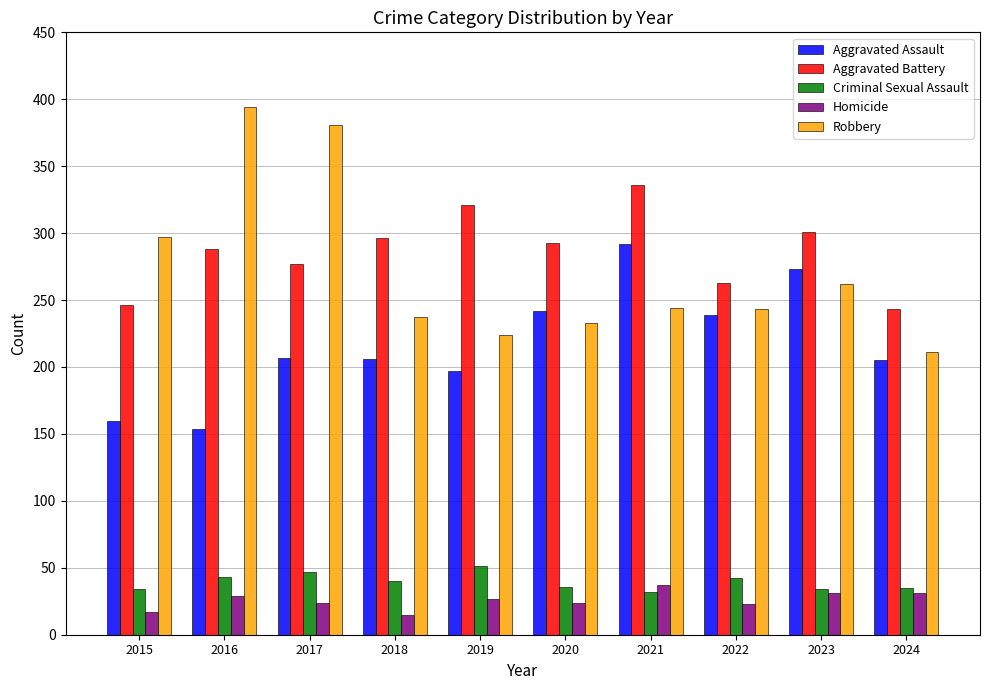

Is the value of Homicide at 2024 greater than the value of Aggravated Battery at 2019?

No